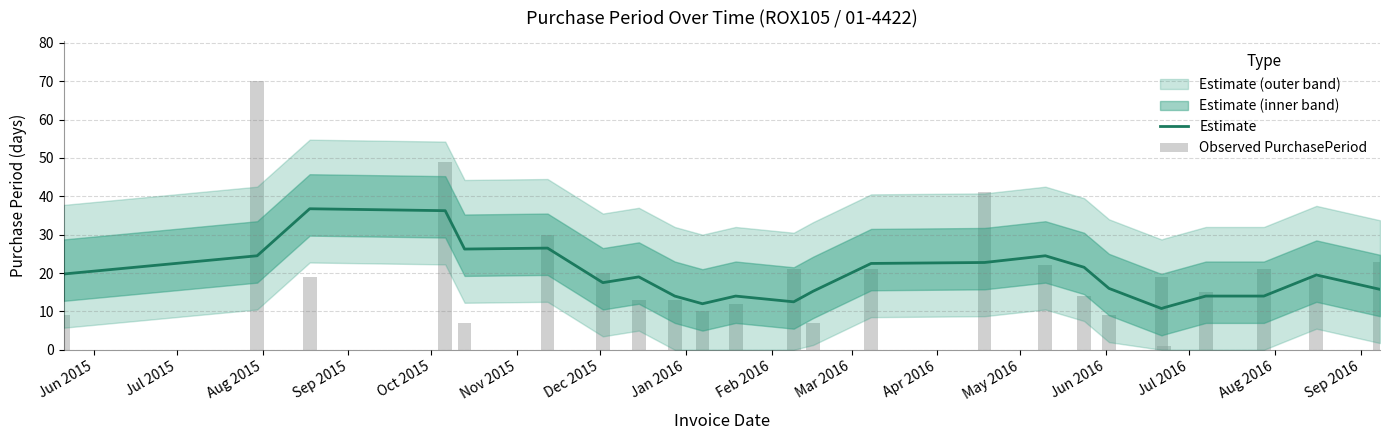

Reading left to right, extract all data points from this chart.

Estimate: 19.8	24.5	36.8	36.2	26.2	26.5	17.5	19.0	14.0	12.0	14.0	12.5	15.2	22.5	22.8	24.5	21.5	16.0	10.8	11.0	14.0	14.0	19.5	15.8
Observed PurchasePeriod: 9.0	70.0	19.0	49.0	7.0	30.0	20.0	13.0	13.0	10.0	12.0	21.0	7.0	21.0	41.0	22.0	14.0	9.0	19.0	1.0	15.0	21.0	19.0	23.0